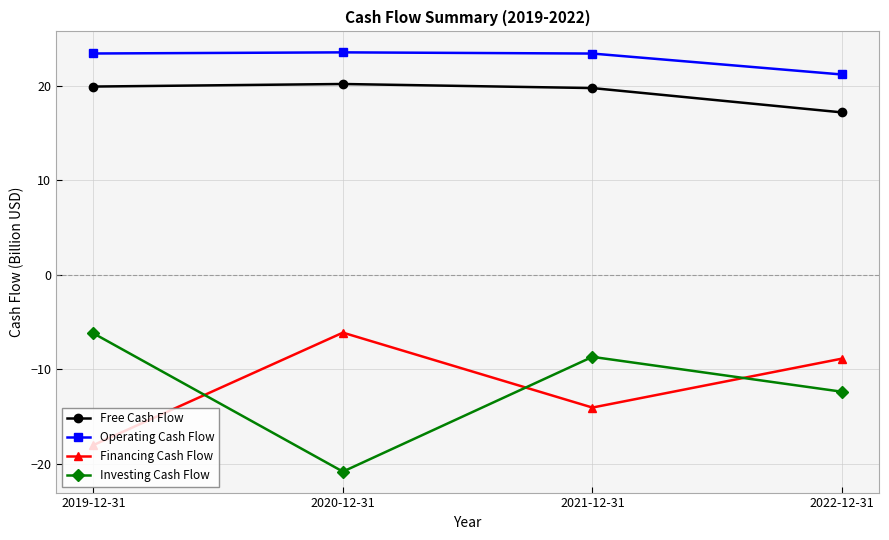

What is the sum of all Investing Cash Flow values?

-48.1